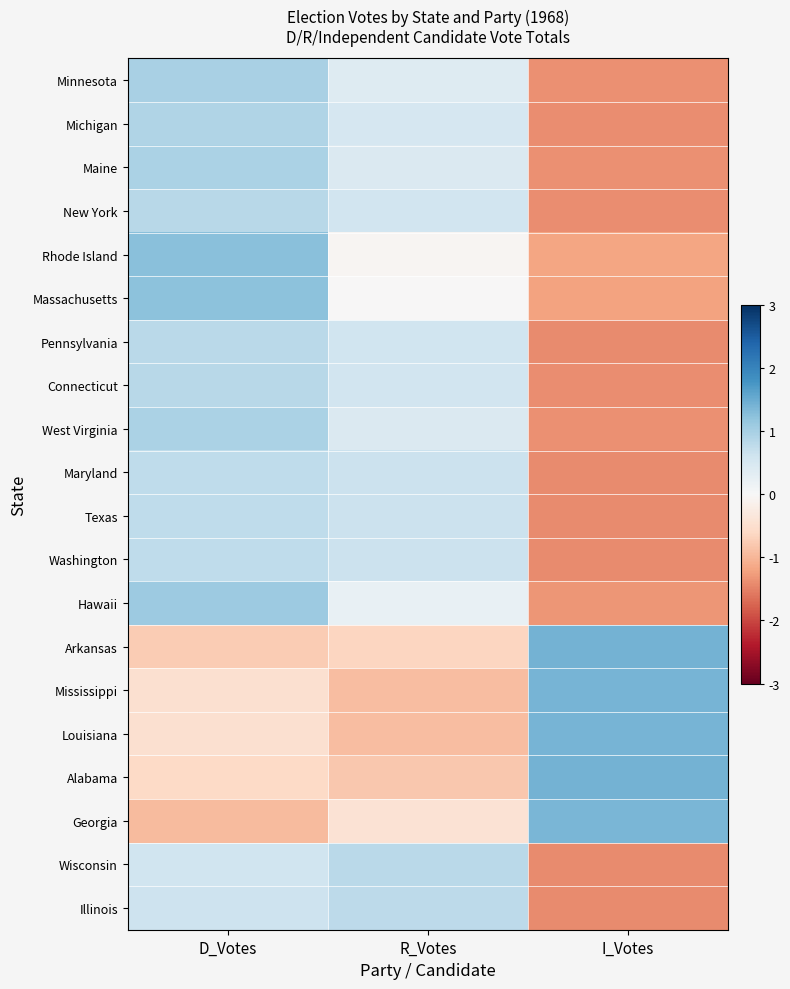

Which category has the lowest value across all series?

I_Votes